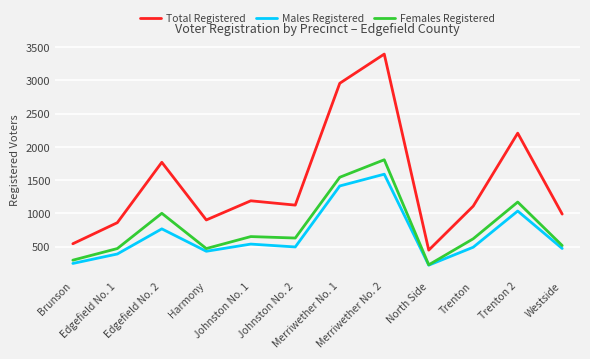

What is the highest value of the Males Registered series?

1589